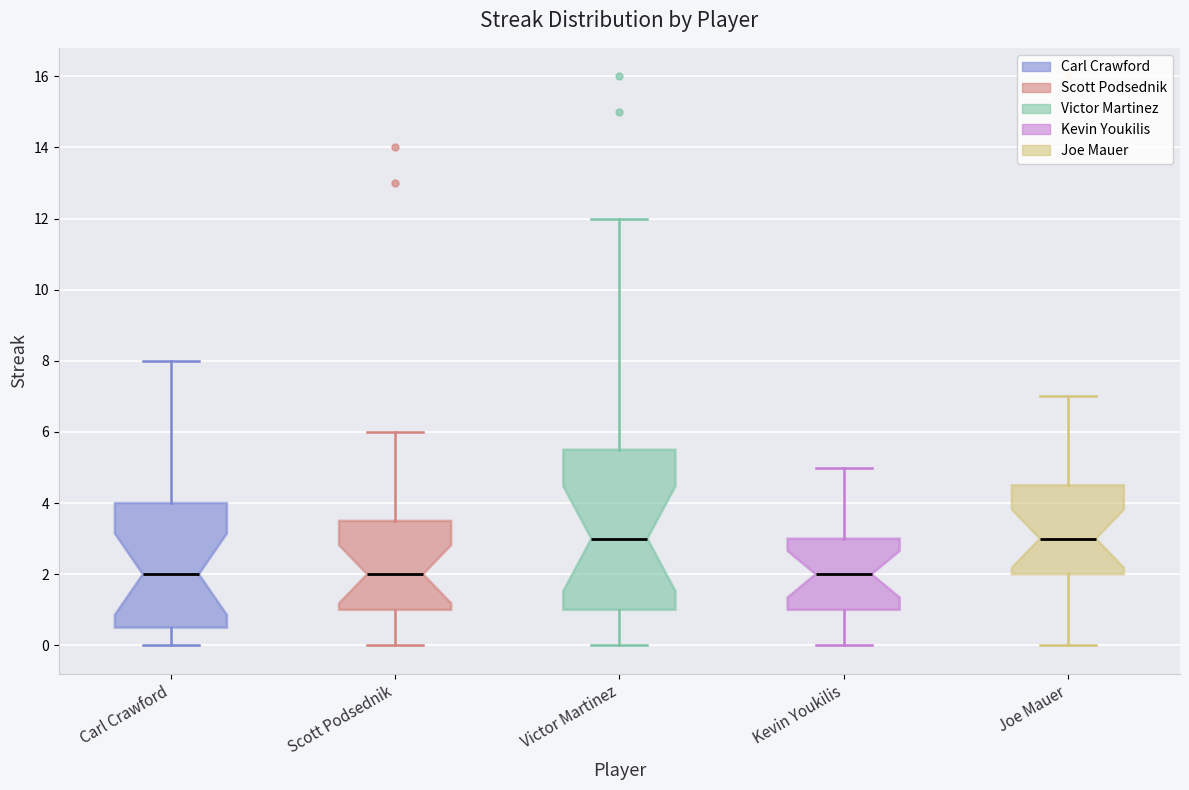

Where is the upper edge of the box for Victor Martinez on the y-axis? The values are not printed on the chart, so give them approximately, as read against the axis.

5.6